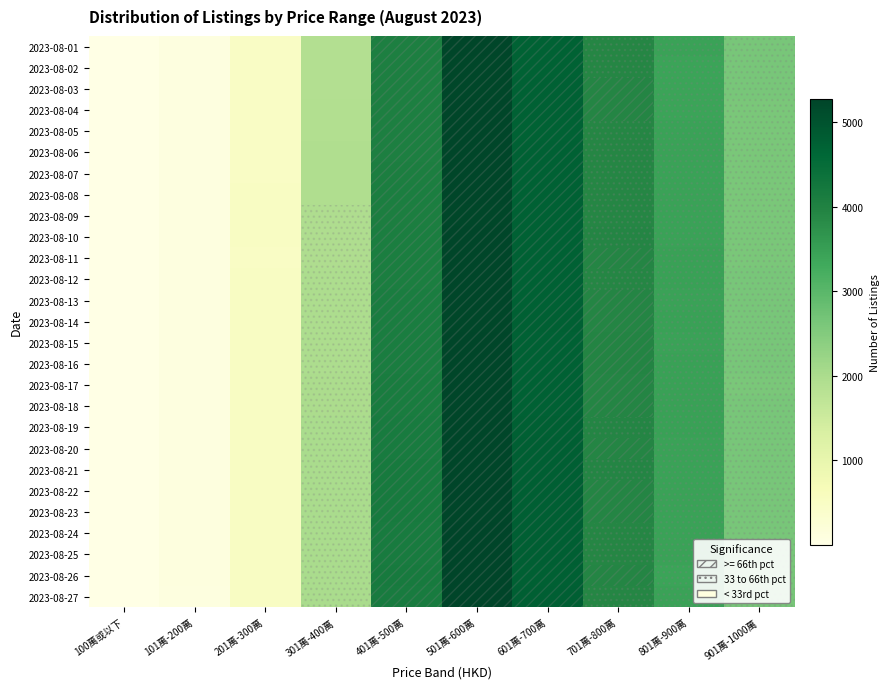

Reading left to right, list all the values displayed in this chart.

2023-08-01: 100萬或以下=5	101萬-200萬=100	201萬-300萬=484	301萬-400萬=1896	401萬-500萬=4045	501萬-600萬=5246	601萬-700萬=4706	701萬-800萬=3898	801萬-900萬=3427	901萬-1000萬=2623
2023-08-02: 100萬或以下=5	101萬-200萬=99	201萬-300萬=484	301萬-400萬=1895	401萬-500萬=4052	501萬-600萬=5228	601萬-700萬=4706	701萬-800萬=3909	801萬-900萬=3413	901萬-1000萬=2627
2023-08-03: 100萬或以下=5	101萬-200萬=99	201萬-300萬=485	301萬-400萬=1893	401萬-500萬=4053	501萬-600萬=5225	601萬-700萬=4722	701萬-800萬=3921	801萬-900萬=3418	901萬-1000萬=2619
2023-08-04: 100萬或以下=5	101萬-200萬=99	201萬-300萬=486	301萬-400萬=1898	401萬-500萬=4056	501萬-600萬=5234	601萬-700萬=4722	701萬-800萬=3919	801萬-900萬=3417	901萬-1000萬=2617
2023-08-05: 100萬或以下=5	101萬-200萬=98	201萬-300萬=494	301萬-400萬=1907	401萬-500萬=4049	501萬-600萬=5241	601萬-700萬=4715	701萬-800萬=3913	801萬-900萬=3424	901萬-1000萬=2615
2023-08-06: 100萬或以下=5	101萬-200萬=99	201萬-300萬=495	301萬-400萬=1921	401萬-500萬=4057	501萬-600萬=5248	601萬-700萬=4727	701萬-800萬=3911	801萬-900萬=3424	901萬-1000萬=2613
2023-08-07: 100萬或以下=4	101萬-200萬=97	201萬-300萬=496	301萬-400萬=1933	401萬-500萬=4076	501萬-600萬=5252	601萬-700萬=4735	701萬-800萬=3913	801萬-900萬=3433	901萬-1000萬=2614
2023-08-08: 100萬或以下=4	101萬-200萬=97	201萬-300萬=498	301萬-400萬=1934	401萬-500萬=4084	501萬-600萬=5235	601萬-700萬=4739	701萬-800萬=3908	801萬-900萬=3438	901萬-1000萬=2613
2023-08-09: 100萬或以下=4	101萬-200萬=96	201萬-300萬=499	301萬-400萬=1939	401萬-500萬=4079	501萬-600萬=5221	601萬-700萬=4730	701萬-800萬=3905	801萬-900萬=3438	901萬-1000萬=2604
2023-08-10: 100萬或以下=4	101萬-200萬=96	201萬-300萬=499	301萬-400萬=1953	401萬-500萬=4088	501萬-600萬=5238	601萬-700萬=4734	701萬-800萬=3916	801萬-900萬=3442	901萬-1000萬=2608
2023-08-11: 100萬或以下=4	101萬-200萬=96	201萬-300萬=496	301萬-400萬=1955	401萬-500萬=4087	501萬-600萬=5242	601萬-700萬=4738	701萬-800萬=3918	801萬-900萬=3446	901萬-1000萬=2618
2023-08-12: 100萬或以下=4	101萬-200萬=96	201萬-300萬=498	301萬-400萬=1961	401萬-500萬=4087	501萬-600萬=5239	601萬-700萬=4736	701萬-800萬=3914	801萬-900萬=3444	901萬-1000萬=2633
2023-08-13: 100萬或以下=3	101萬-200萬=96	201萬-300萬=502	301萬-400萬=1970	401萬-500萬=4108	501萬-600萬=5241	601萬-700萬=4730	701萬-800萬=3925	801萬-900萬=3437	901萬-1000萬=2634
2023-08-14: 100萬或以下=3	101萬-200萬=96	201萬-300萬=504	301萬-400萬=1974	401萬-500萬=4107	501萬-600萬=5232	601萬-700萬=4741	701萬-800萬=3933	801萬-900萬=3444	901萬-1000萬=2627
2023-08-15: 100萬或以下=3	101萬-200萬=97	201萬-300萬=502	301萬-400萬=1974	401萬-500萬=4120	501萬-600萬=5243	601萬-700萬=4737	701萬-800萬=3947	801萬-900萬=3442	901萬-1000萬=2624
2023-08-16: 100萬或以下=3	101萬-200萬=97	201萬-300萬=503	301萬-400萬=1975	401萬-500萬=4117	501萬-600萬=5248	601萬-700萬=4739	701萬-800萬=3939	801萬-900萬=3446	901萬-1000萬=2620
2023-08-17: 100萬或以下=3	101萬-200萬=99	201萬-300萬=506	301萬-400萬=1985	401萬-500萬=4124	501萬-600萬=5242	601萬-700萬=4729	701萬-800萬=3924	801萬-900萬=3445	901萬-1000萬=2616
2023-08-18: 100萬或以下=3	101萬-200萬=99	201萬-300萬=507	301萬-400萬=1992	401萬-500萬=4130	501萬-600萬=5249	601萬-700萬=4734	701萬-800萬=3930	801萬-900萬=3451	901萬-1000萬=2620
2023-08-19: 100萬或以下=3	101萬-200萬=102	201萬-300萬=508	301萬-400萬=2001	401萬-500萬=4151	501萬-600萬=5247	601萬-700萬=4757	701萬-800萬=3916	801萬-900萬=3444	901萬-1000萬=2619
2023-08-20: 100萬或以下=3	101萬-200萬=102	201萬-300萬=509	301萬-400萬=2002	401萬-500萬=4157	501萬-600萬=5245	601萬-700萬=4772	701萬-800萬=3923	801萬-900萬=3435	901萬-1000萬=2623
2023-08-21: 100萬或以下=4	101萬-200萬=104	201萬-300萬=512	301萬-400萬=2005	401萬-500萬=4168	501萬-600萬=5253	601萬-700萬=4777	701萬-800萬=3916	801萬-900萬=3442	901萬-1000萬=2619
2023-08-22: 100萬或以下=4	101萬-200萬=106	201萬-300萬=513	301萬-400萬=2005	401萬-500萬=4177	501萬-600萬=5259	601萬-700萬=4772	701萬-800萬=3917	801萬-900萬=3438	901萬-1000萬=2623
2023-08-23: 100萬或以下=4	101萬-200萬=106	201萬-300萬=511	301萬-400萬=2008	401萬-500萬=4168	501萬-600萬=5252	601萬-700萬=4770	701萬-800萬=3917	801萬-900萬=3435	901萬-1000萬=2628
2023-08-24: 100萬或以下=3	101萬-200萬=106	201萬-300萬=514	301萬-400萬=2014	401萬-500萬=4157	501萬-600萬=5260	601萬-700萬=4764	701萬-800萬=3906	801萬-900萬=3427	901萬-1000萬=2626
2023-08-25: 100萬或以下=3	101萬-200萬=106	201萬-300萬=512	301萬-400萬=2009	401萬-500萬=4158	501萬-600萬=5259	601萬-700萬=4768	701萬-800萬=3912	801萬-900萬=3426	901萬-1000萬=2638
2023-08-26: 100萬或以下=3	101萬-200萬=106	201萬-300萬=510	301萬-400萬=2007	401萬-500萬=4163	501萬-600萬=5269	601萬-700萬=4759	701萬-800萬=3917	801萬-900萬=3415	901萬-1000萬=2641
2023-08-27: 100萬或以下=3	101萬-200萬=103	201萬-300萬=512	301萬-400萬=2014	401萬-500萬=4156	501萬-600萬=5275	601萬-700萬=4763	701萬-800萬=3900	801萬-900萬=3425	901萬-1000萬=2647